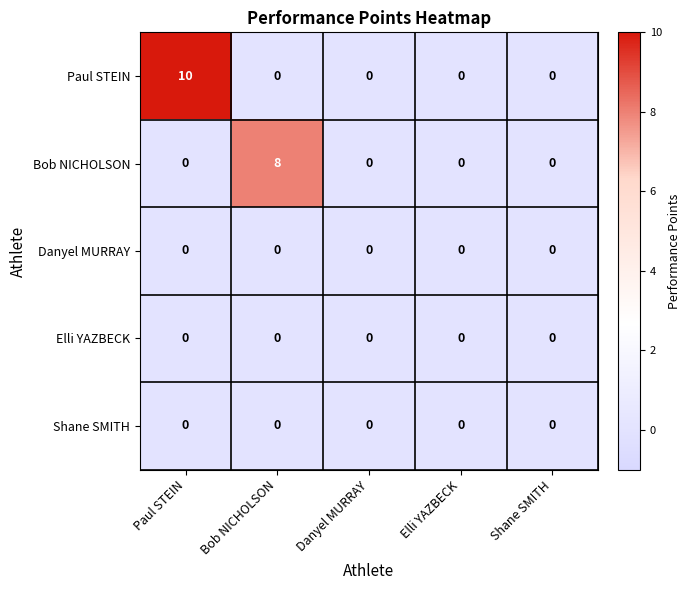

What is the difference between the highest and lowest values at Paul STEIN?

10